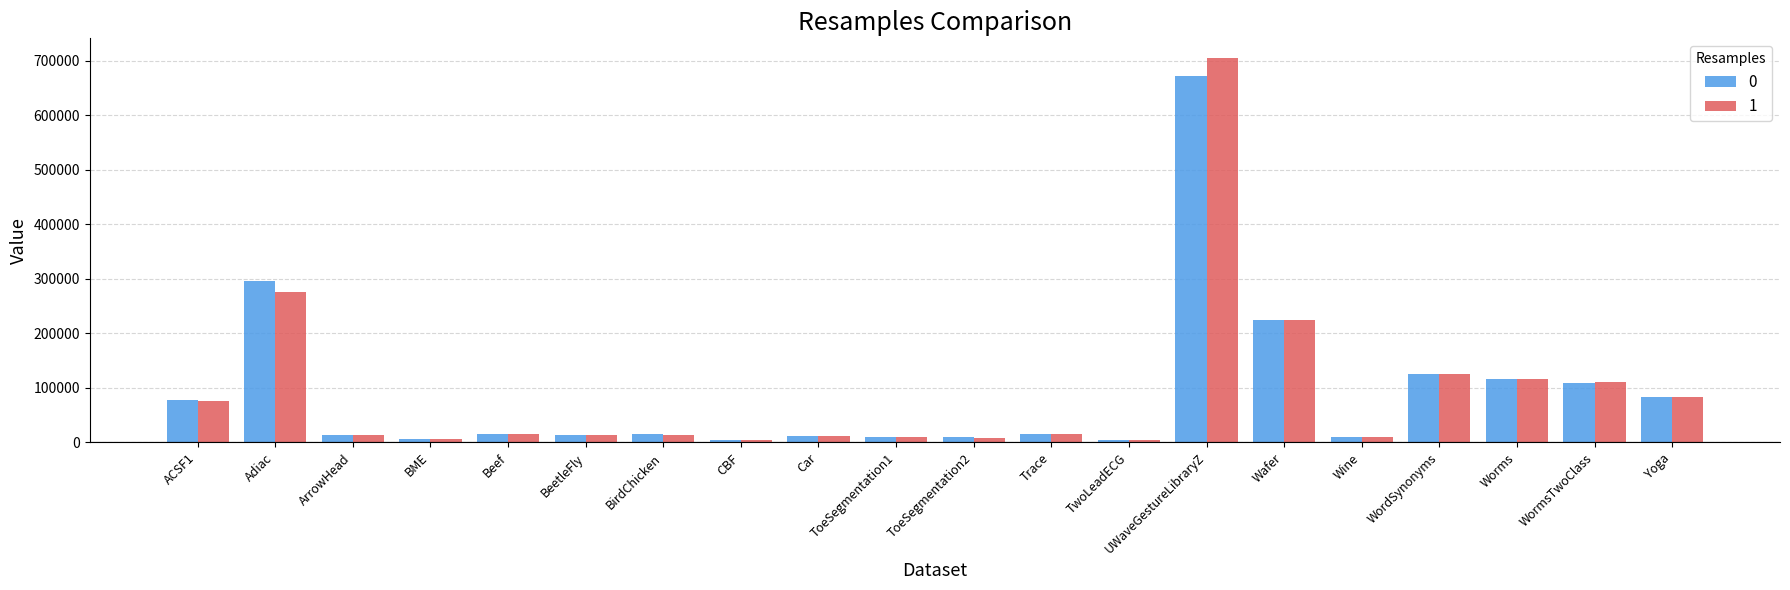

Rank the series by their maximum value, from highest to lowest.

1, 0